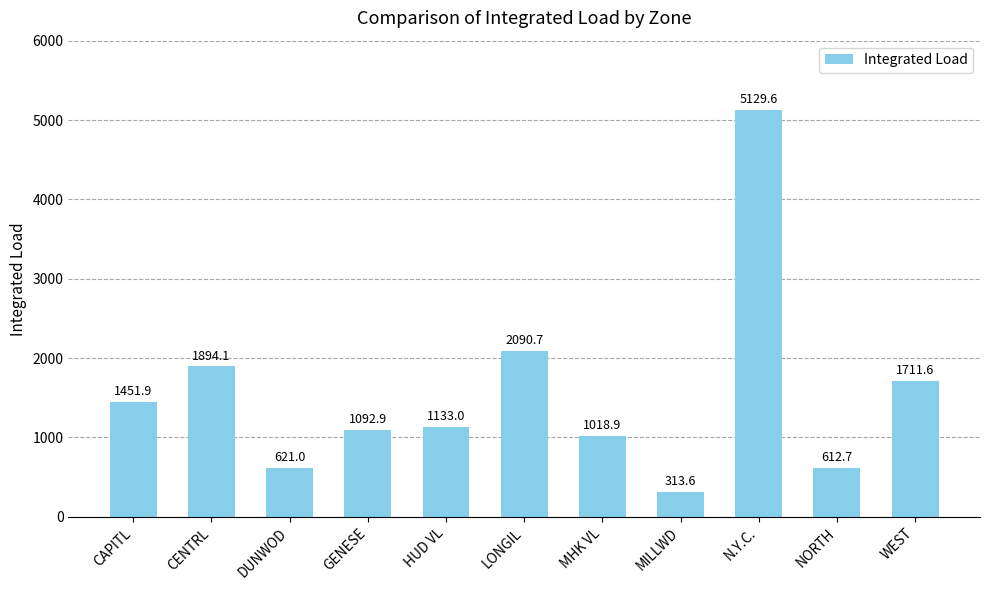

What position from the right is GENESE?

8